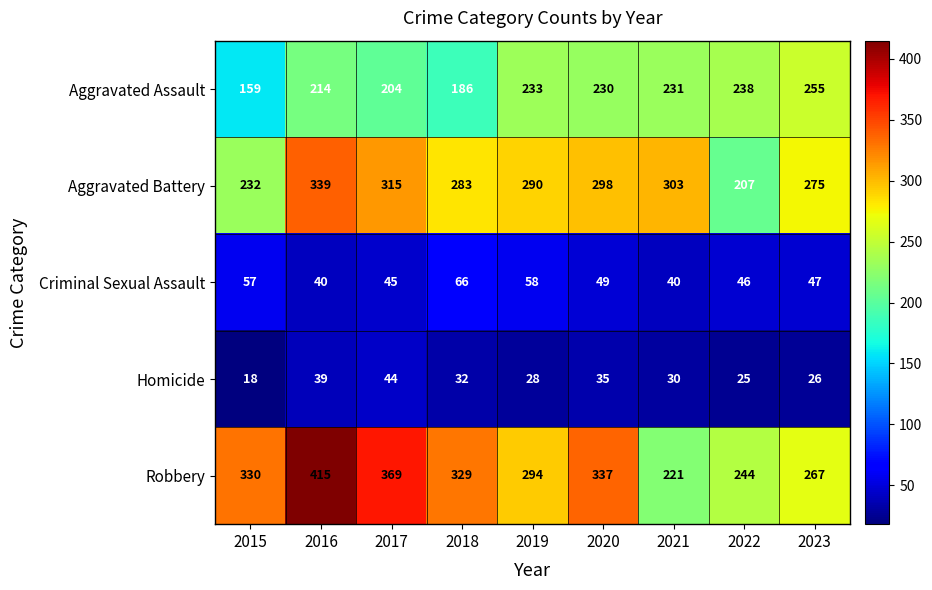

What is the spread (max minus min) of values at 2017?

325